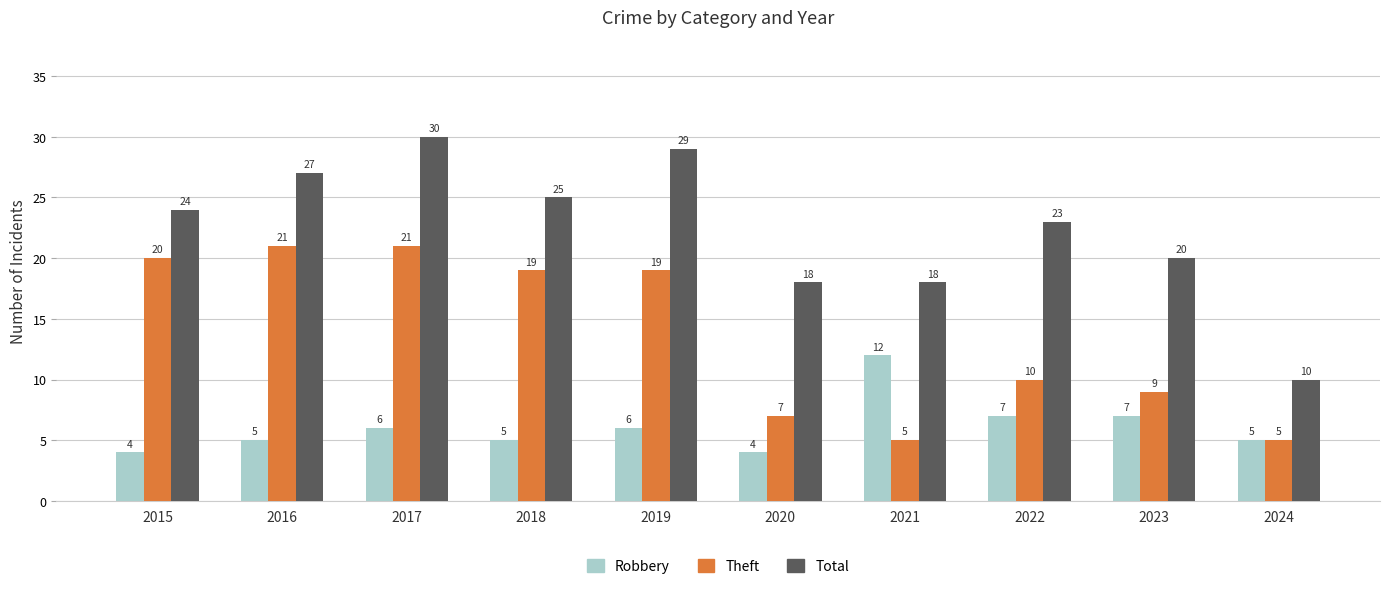

What is the difference between the highest and lowest values at 2019?

23